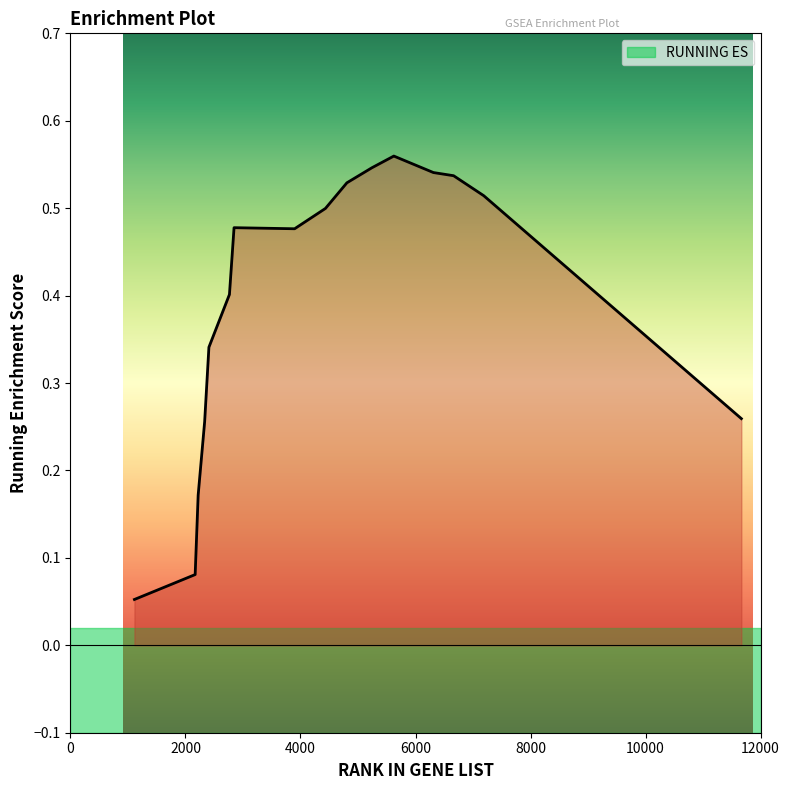

Reading left to right, what are all the values shown in this chart?

0.1	0.1	0.2	0.3	0.3	0.4	0.5	0.5	0.5	0.5	0.5	0.6	0.5	0.5	0.5	0.3